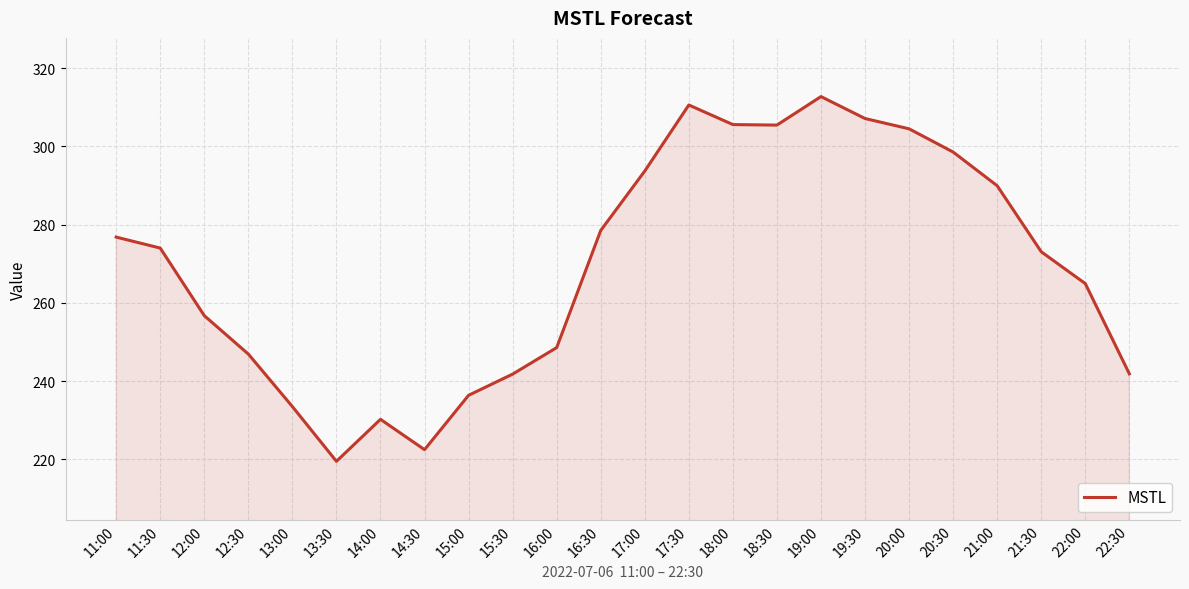

True or false: the data shows 382.8 at 16:30.

False